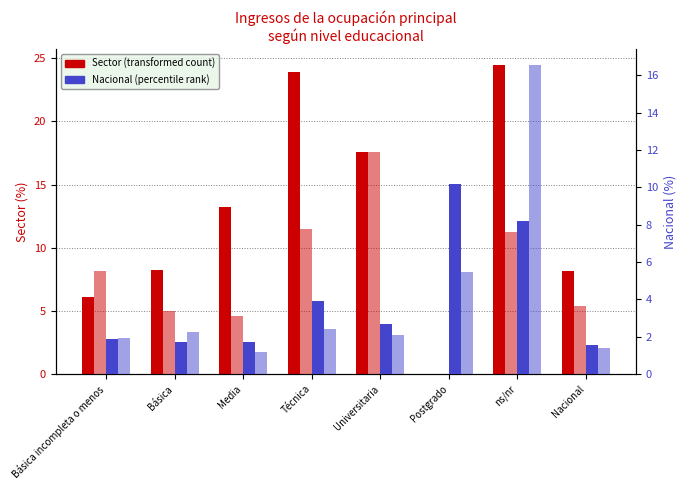

Does the chart contain any negative values?

No